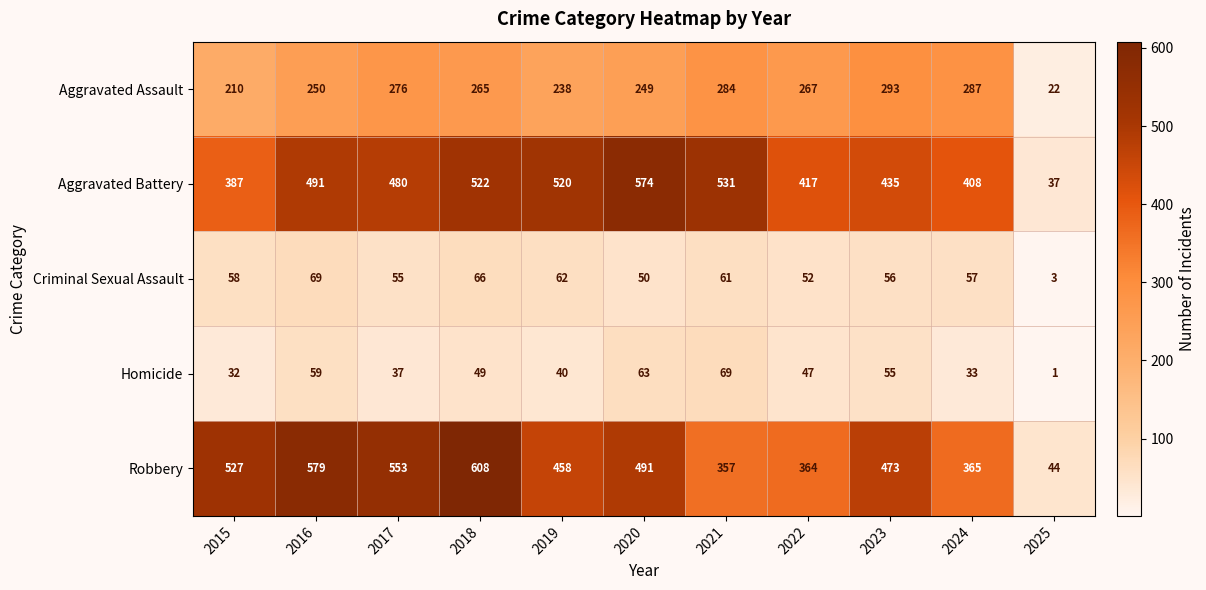

Is the value of Robbery at 2019 greater than the value of Homicide at 2022?

Yes